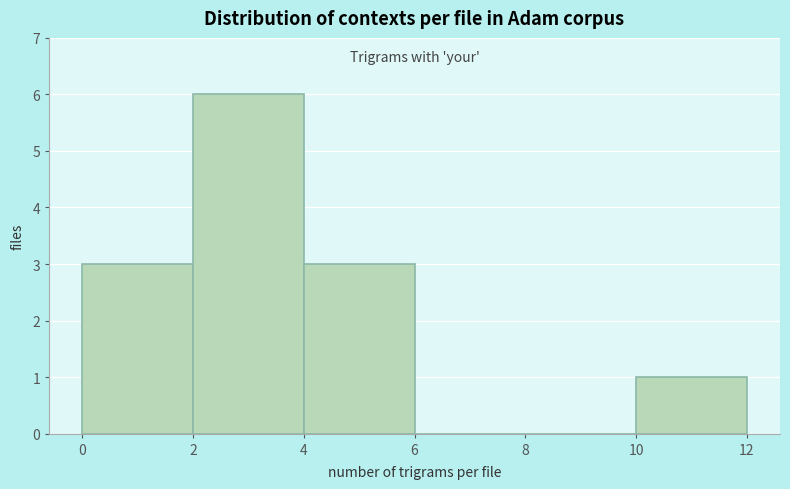

Reading left to right, list every bar in this chart as the range it spans on the x-axis followed by its height. The values are not printed on the chart, so give them approximately, as read against the axis.

0 to 2: 3
2 to 4: 6
4 to 6: 3
6 to 8: 0
8 to 10: 0
10 to 12: 1